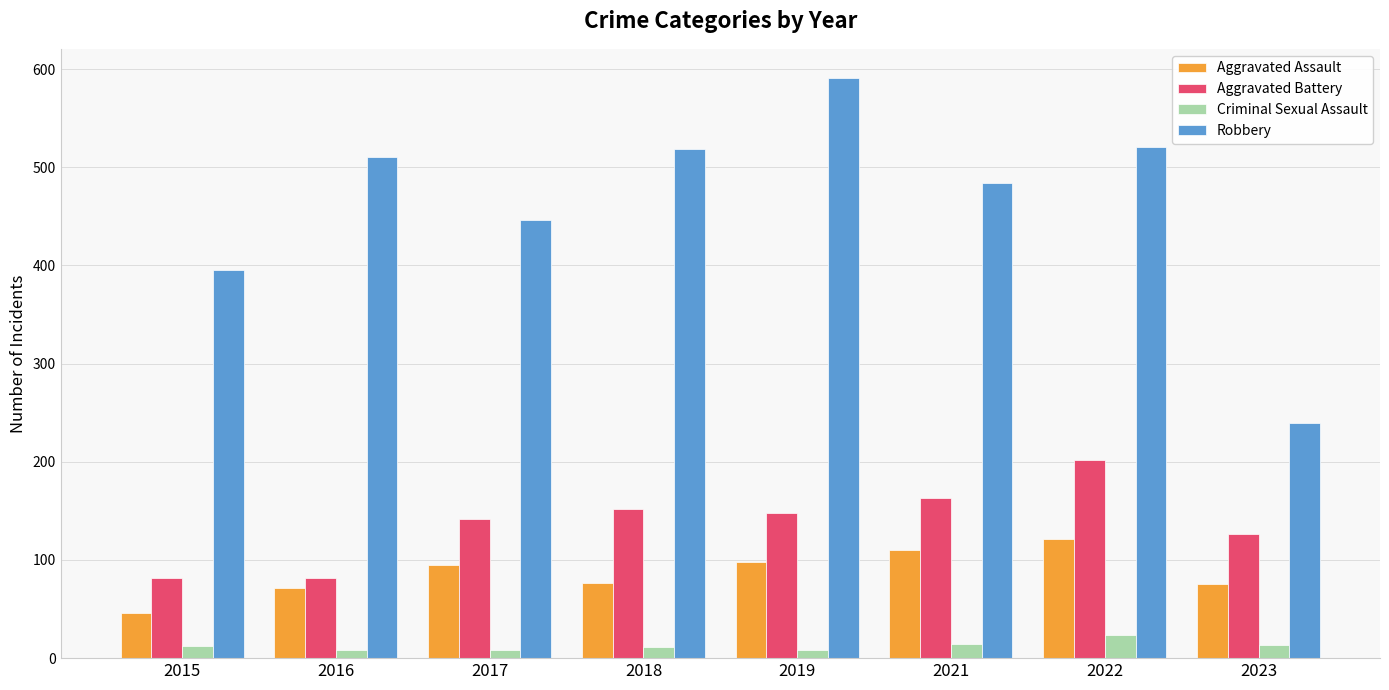

What is the difference between the Aggravated Assault values at 2019 and 2015?

52